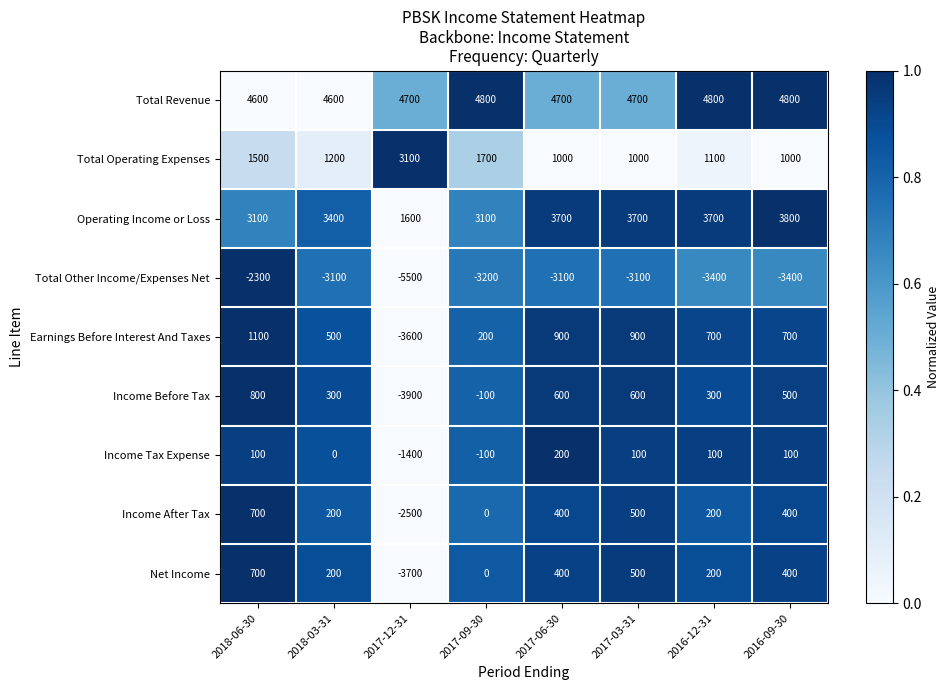

What is the difference between the Income Tax Expense values at 2017-03-31 and 2017-09-30?

200